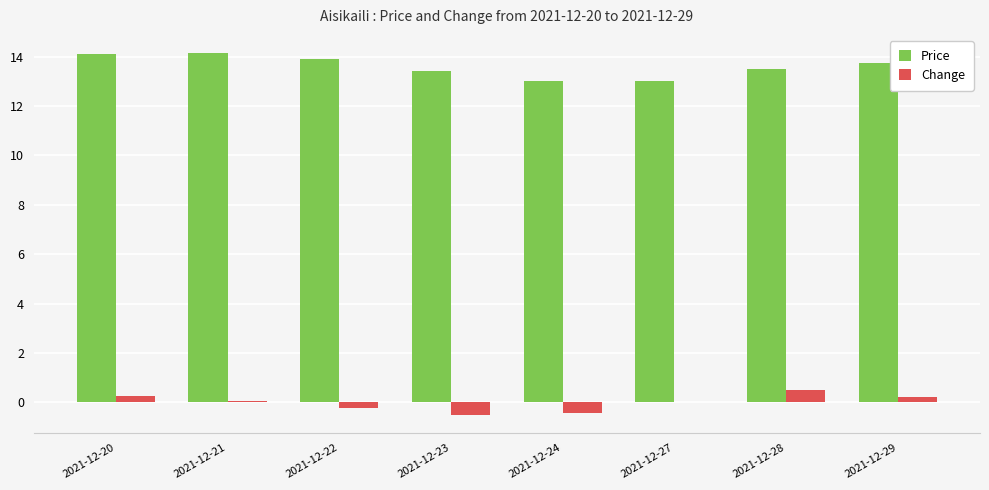

What is the greatest value displayed?

14.2